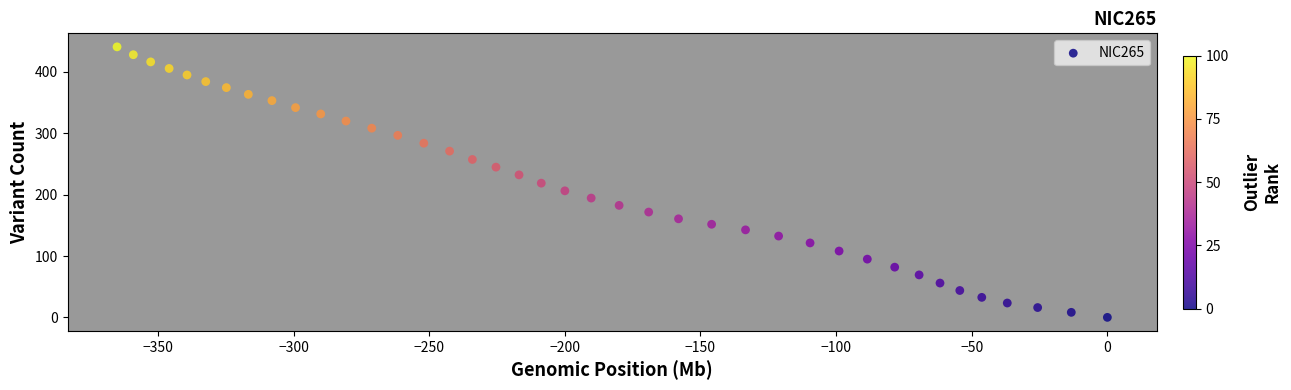

What is the range of X values (max minus min)?

365.1